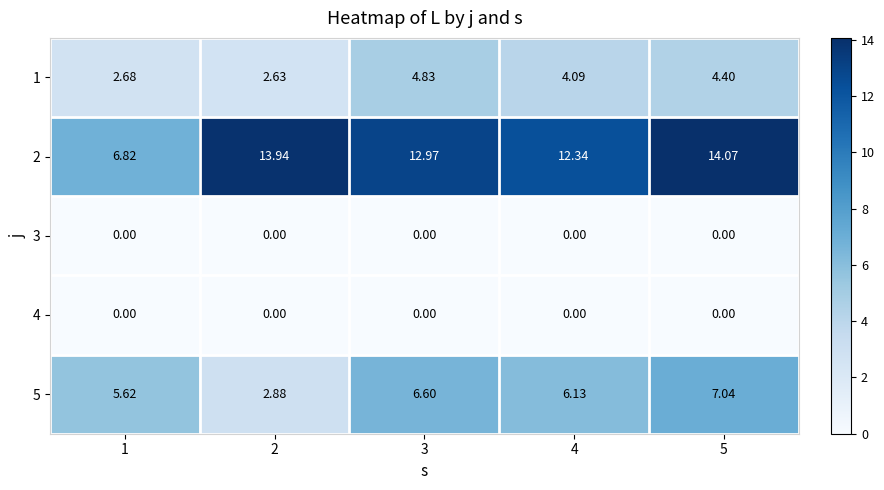

Is the value of 2 at 4 greater than the value of 3 at 5?

Yes